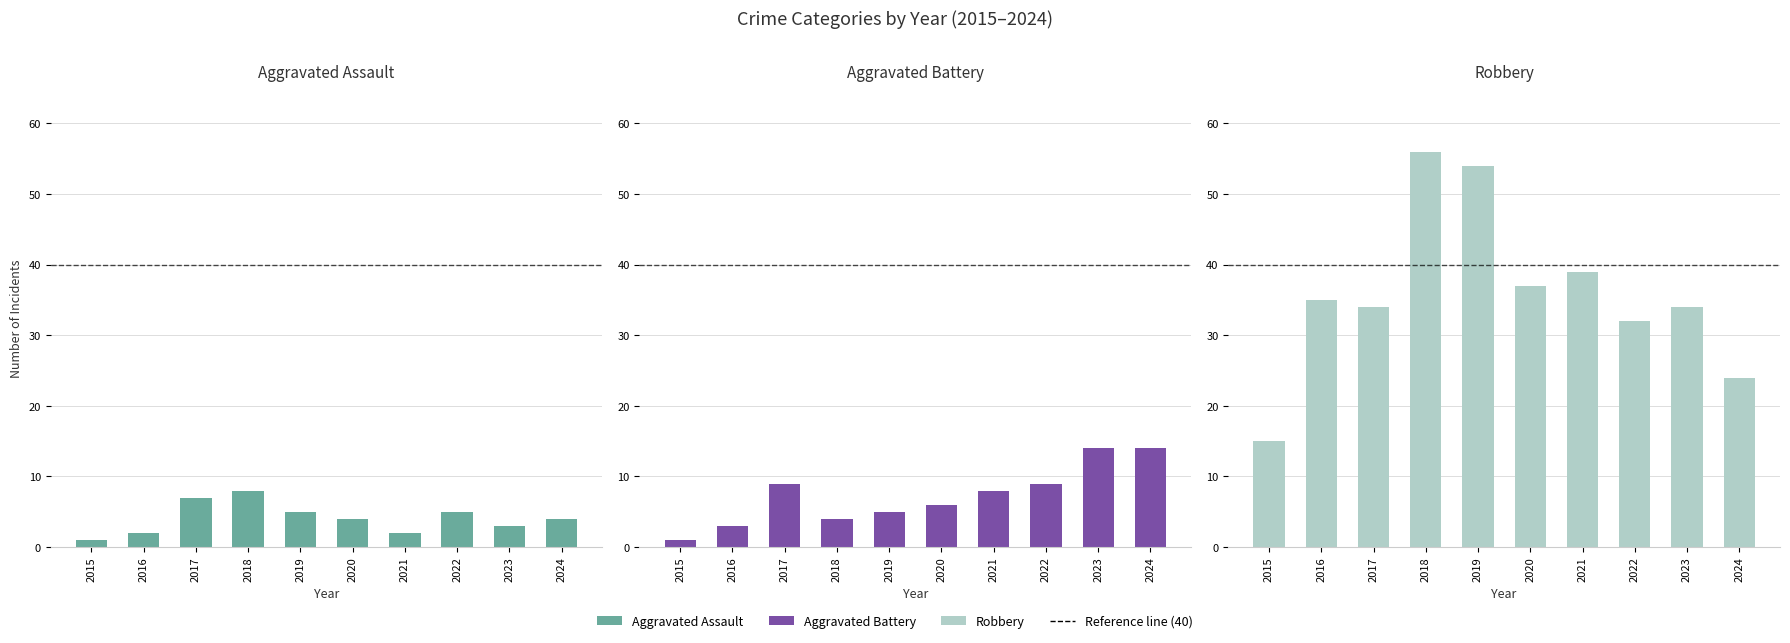

Are the bars grouped side by side (vs. stacked)?

Yes